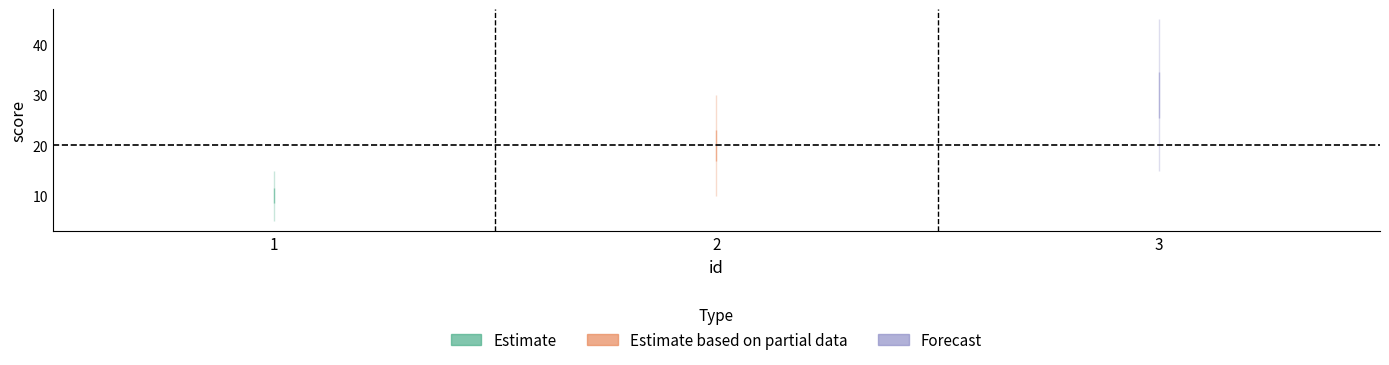

How many lines are shown in the chart?

1